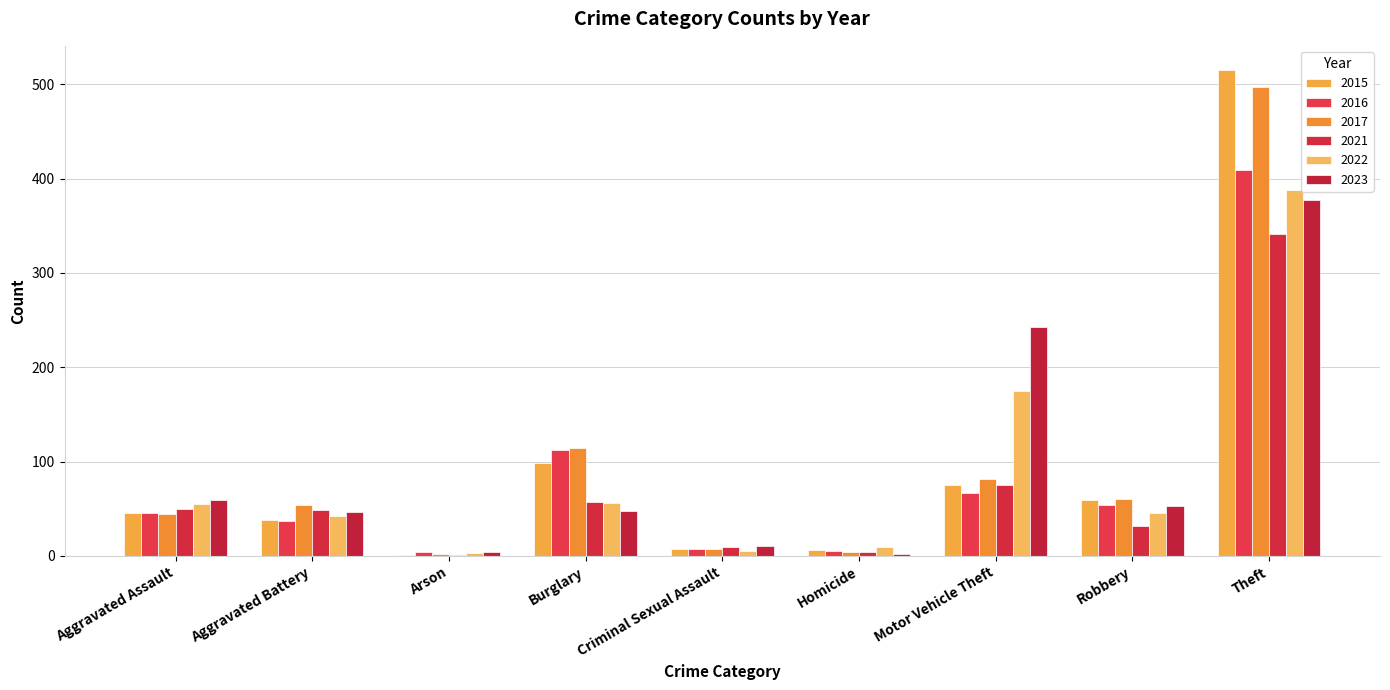

What is the difference between the 2021 values at Criminal Sexual Assault and Homicide?

5